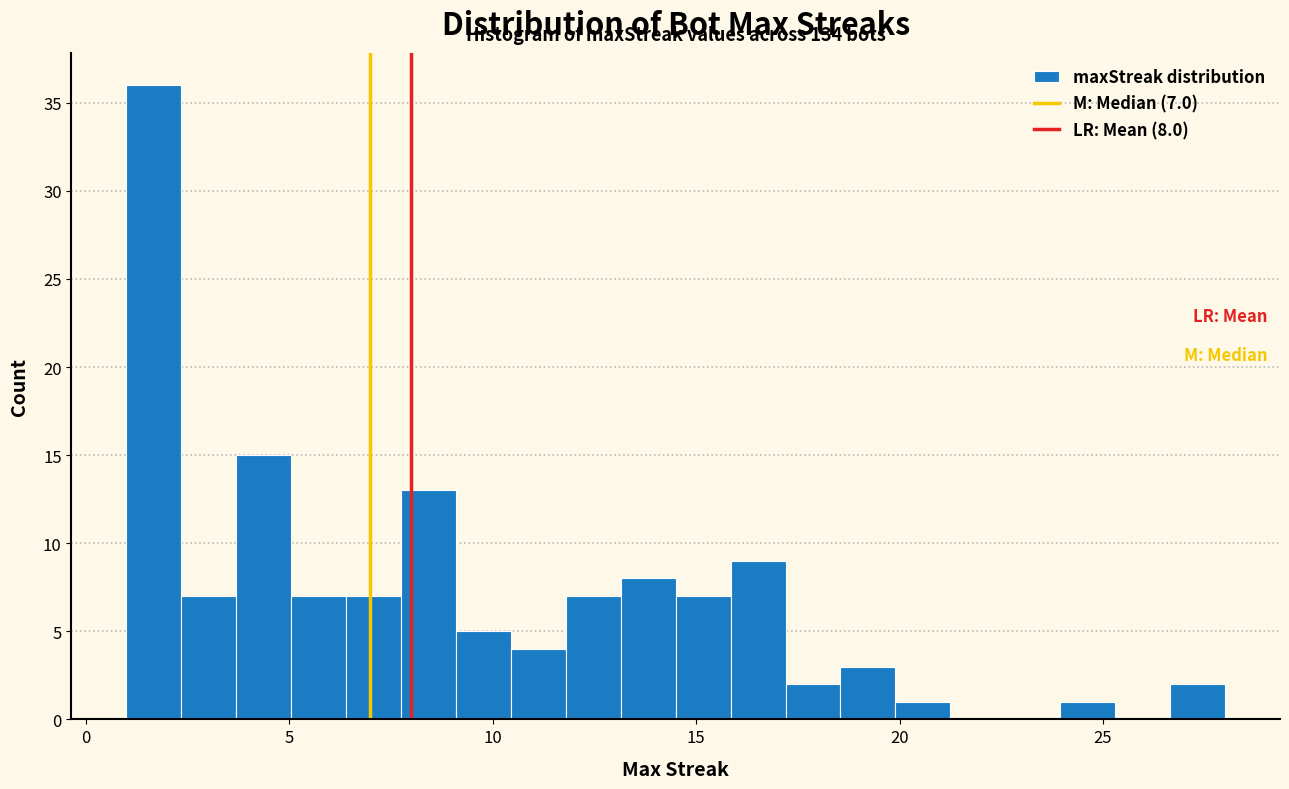

Read against the x-axis, roughly where is the centre of the tallest bar?

1.5